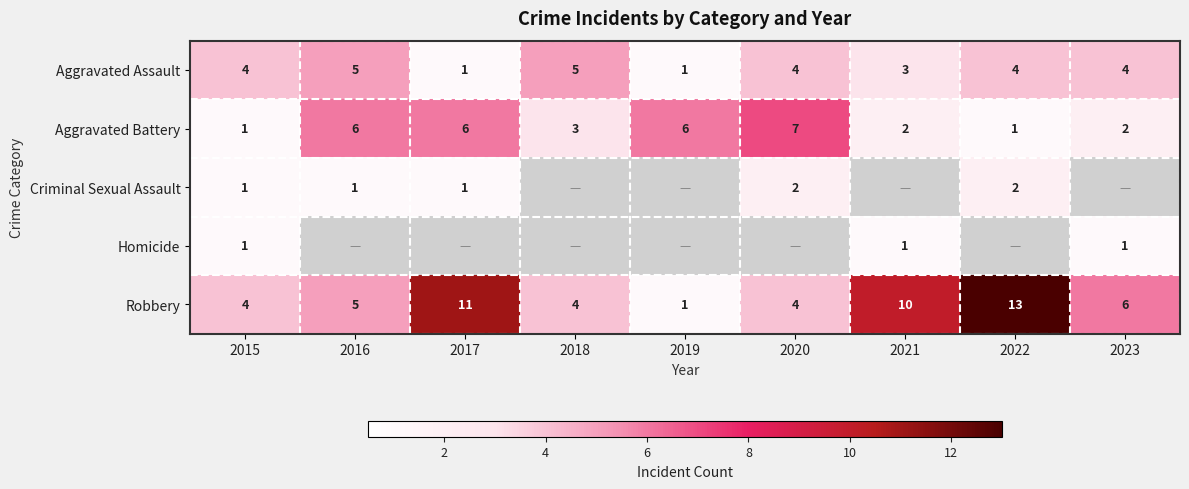

The value of Aggravated Assault at 2020 is 4. True or false?

True